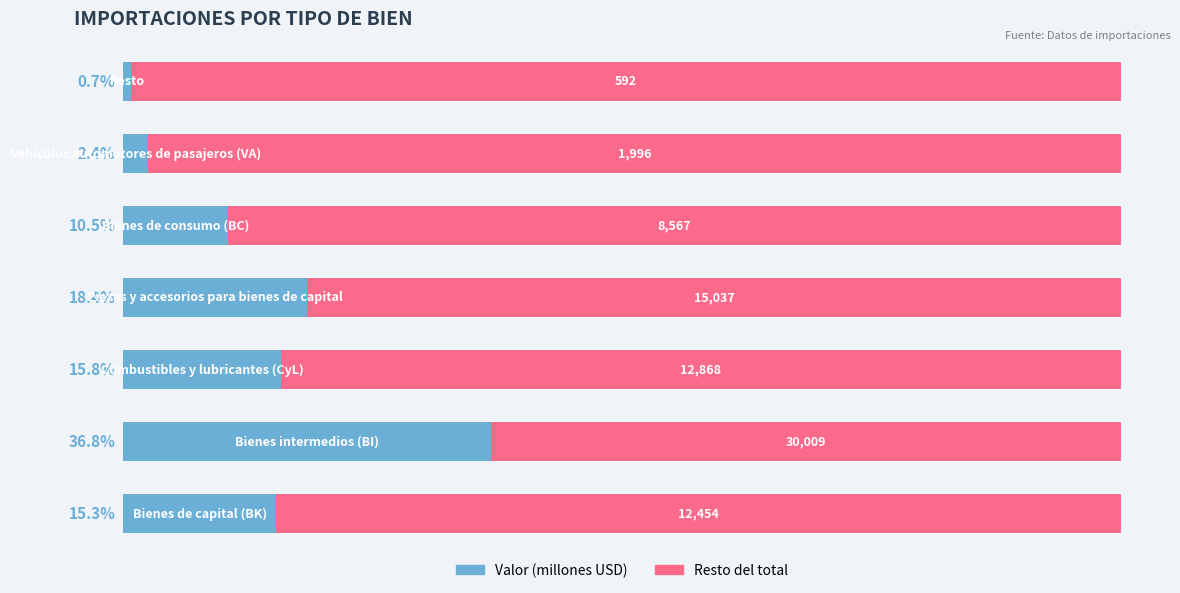

Reading left to right, transcribe all the data shown in this chart.

Valor (% del total): 15.3	36.8	15.8	18.4	10.5	2.4	0.7
Resto del total: 84.7	63.2	84.2	81.6	89.5	97.6	99.3